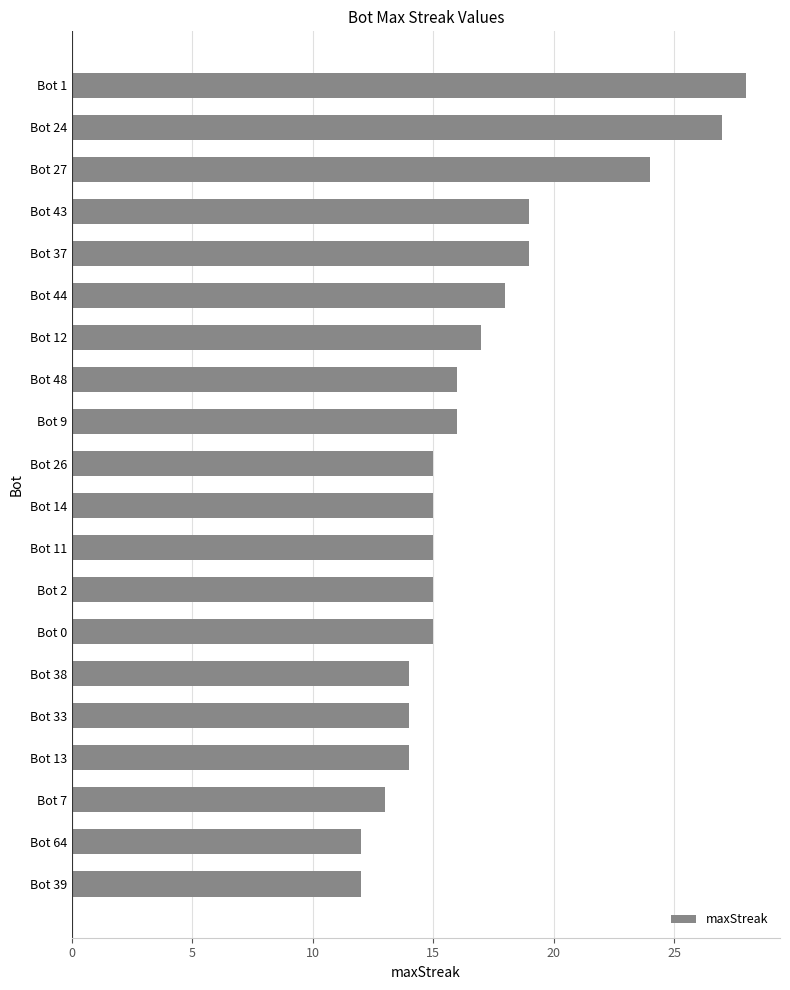

What is the sum of all values?

338